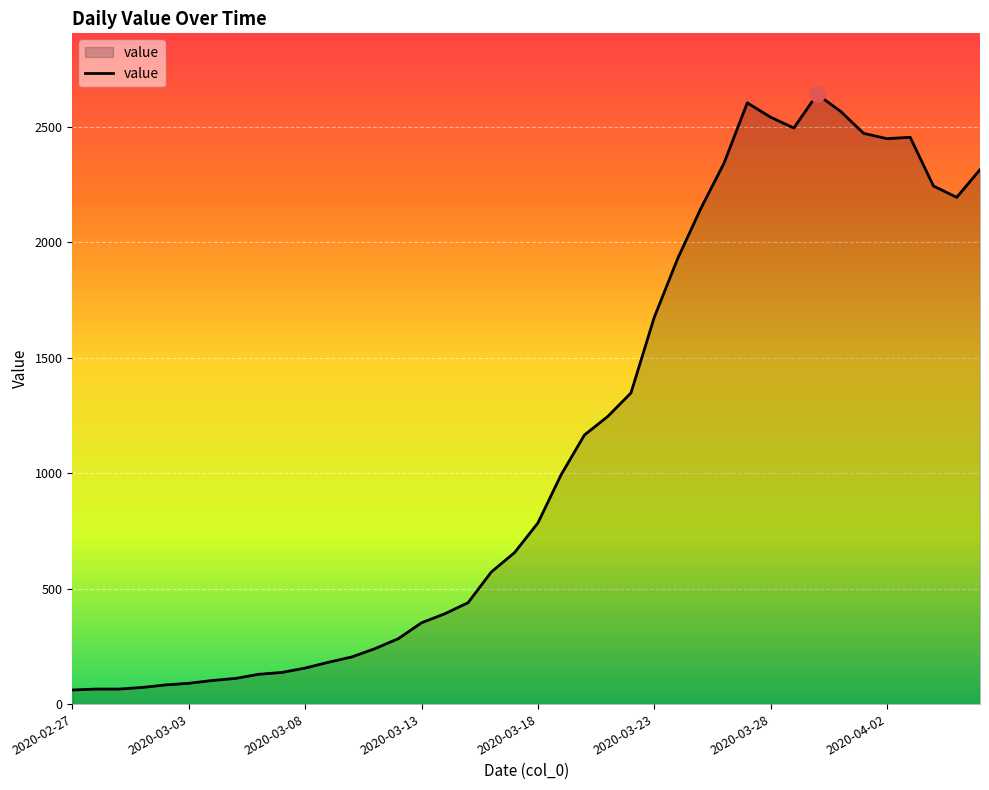

What is the difference between the maximum and minimum values?

2579